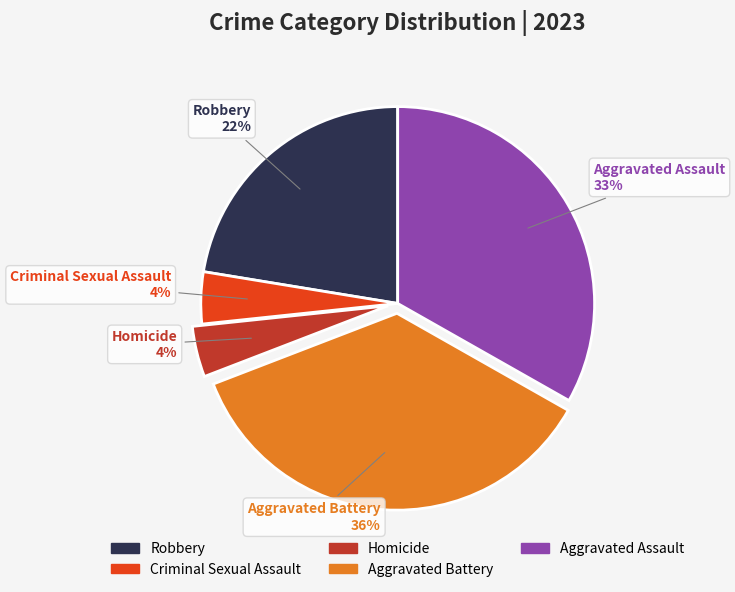

The Aggravated Assault slice represents 33% of the pie. True or false?

True